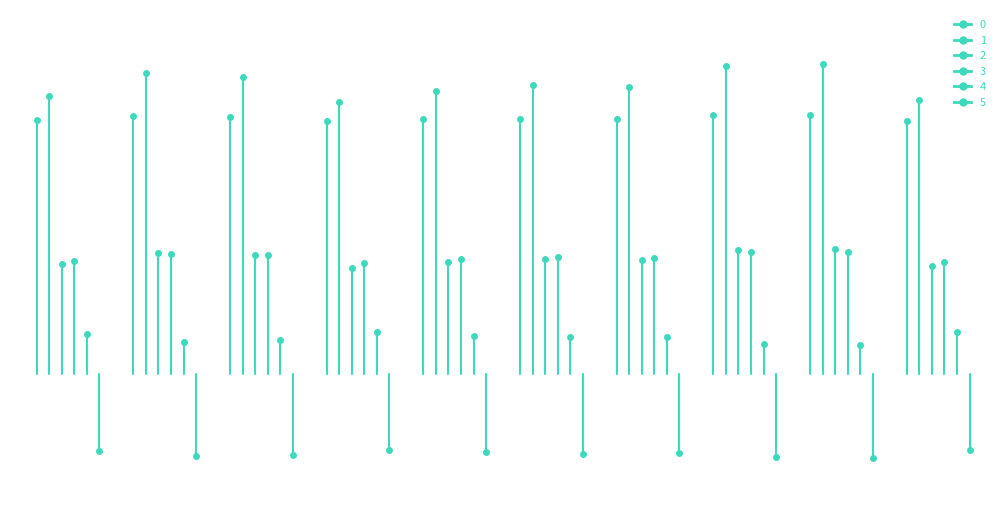

True or false: 1 and 5 cross at least once.

False